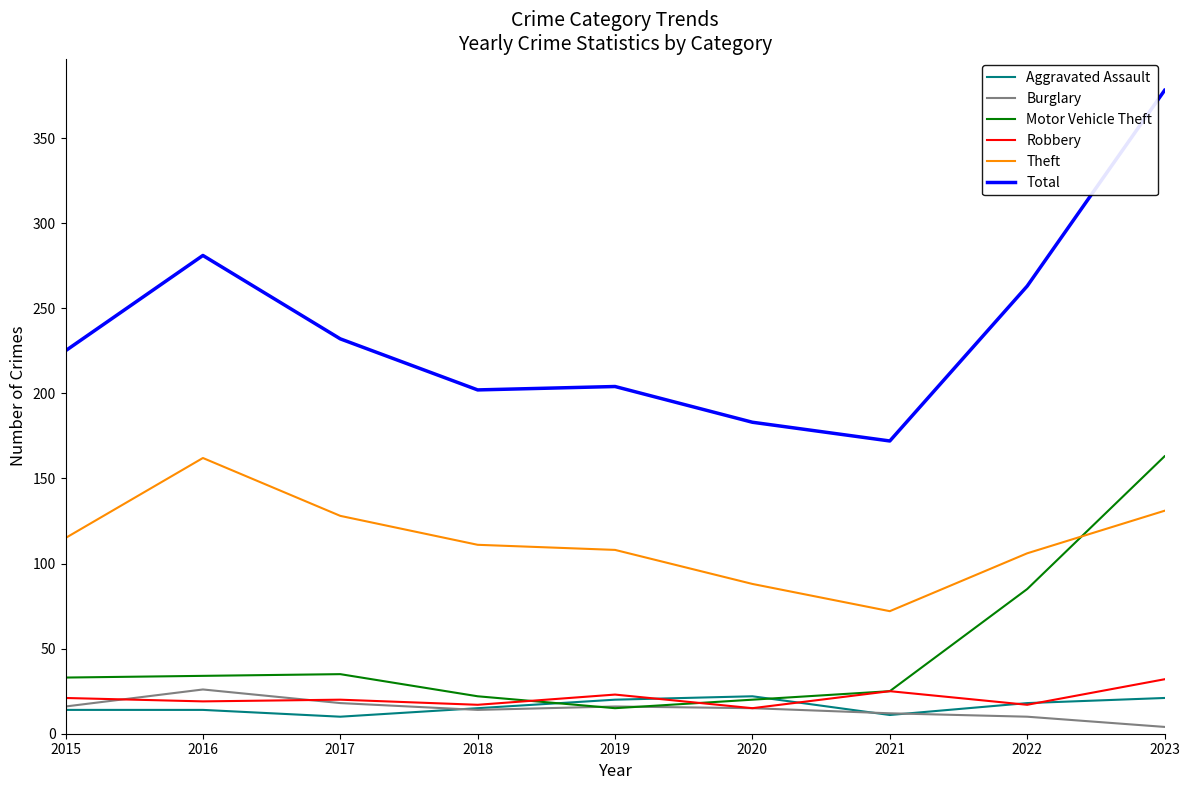

True or false: Theft and Aggravated Assault cross at least once.

False